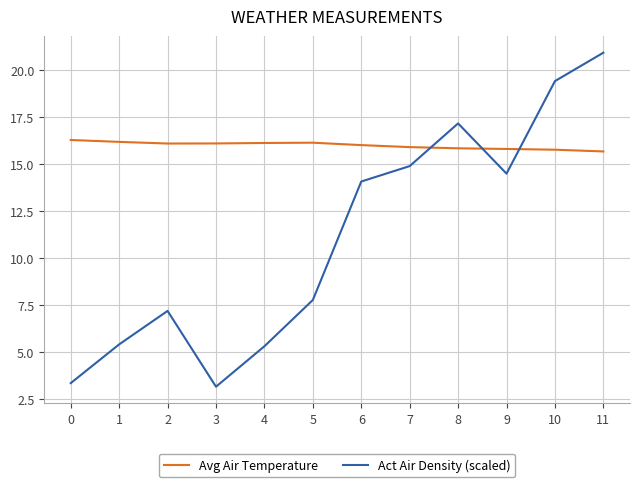

Is it true that Act Air Density (scaled) equals 11.7 at 8?

False